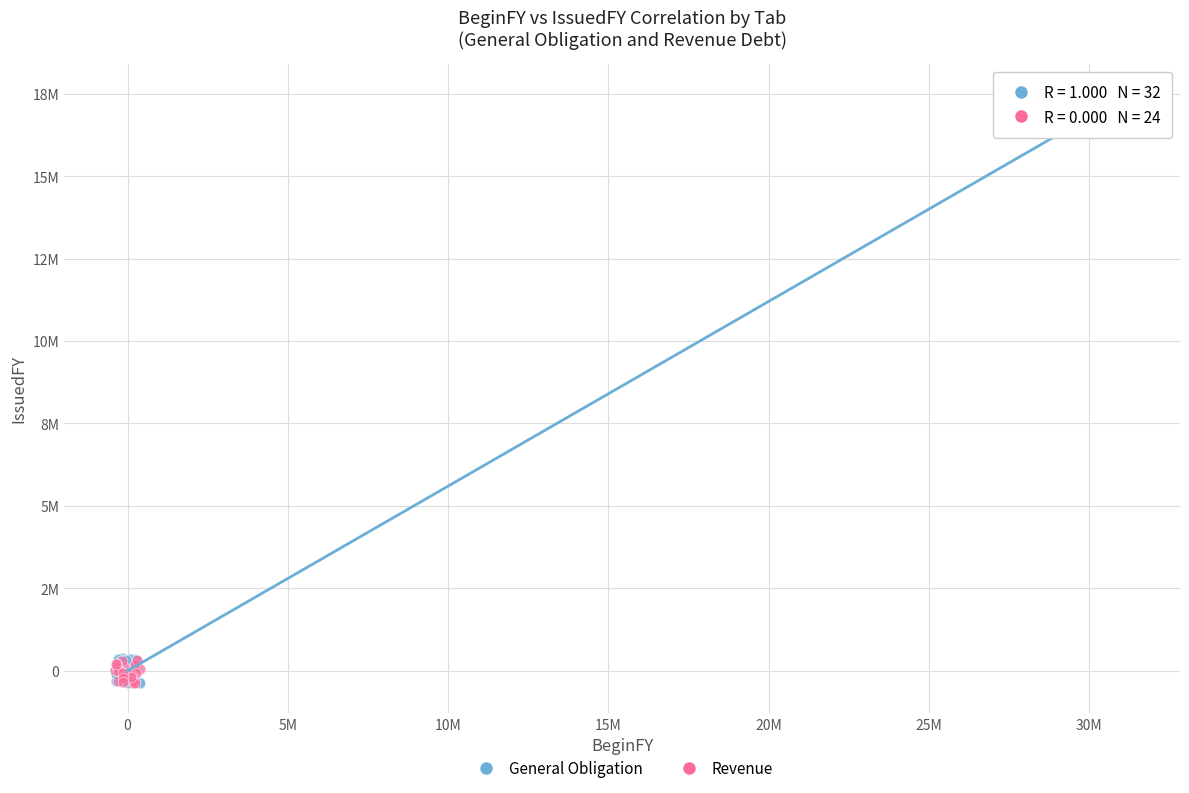

What are all the series names shown in the legend?

General Obligation, Revenue